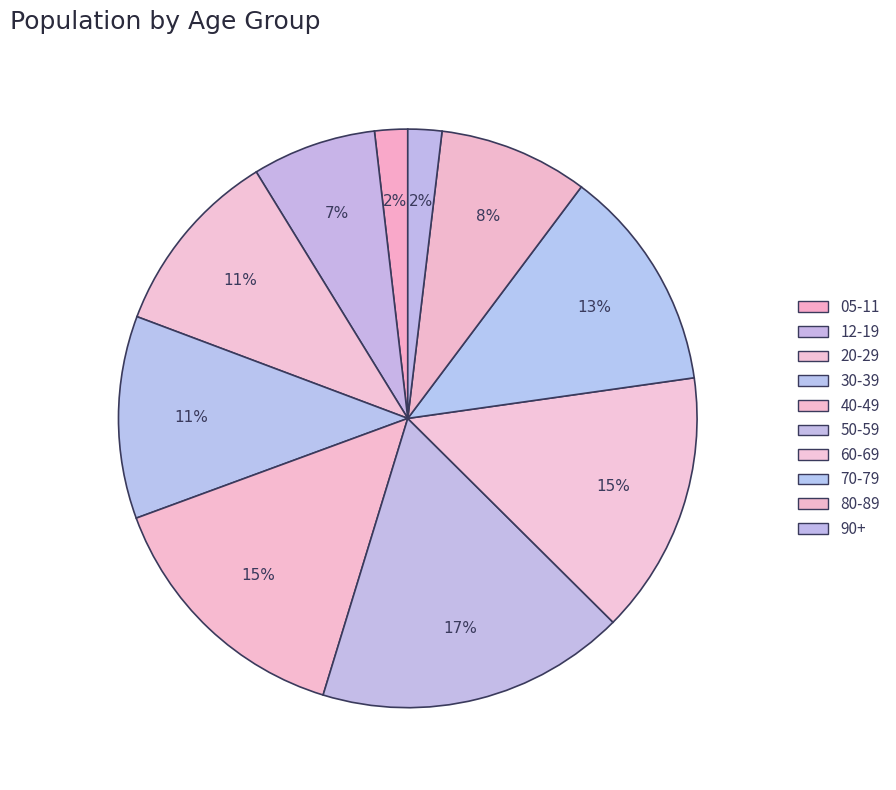

Rank the categories by value from lowest to highest.

05-11, 90+, 12-19, 80-89, 20-29, 30-39, 70-79, 40-49, 60-69, 50-59